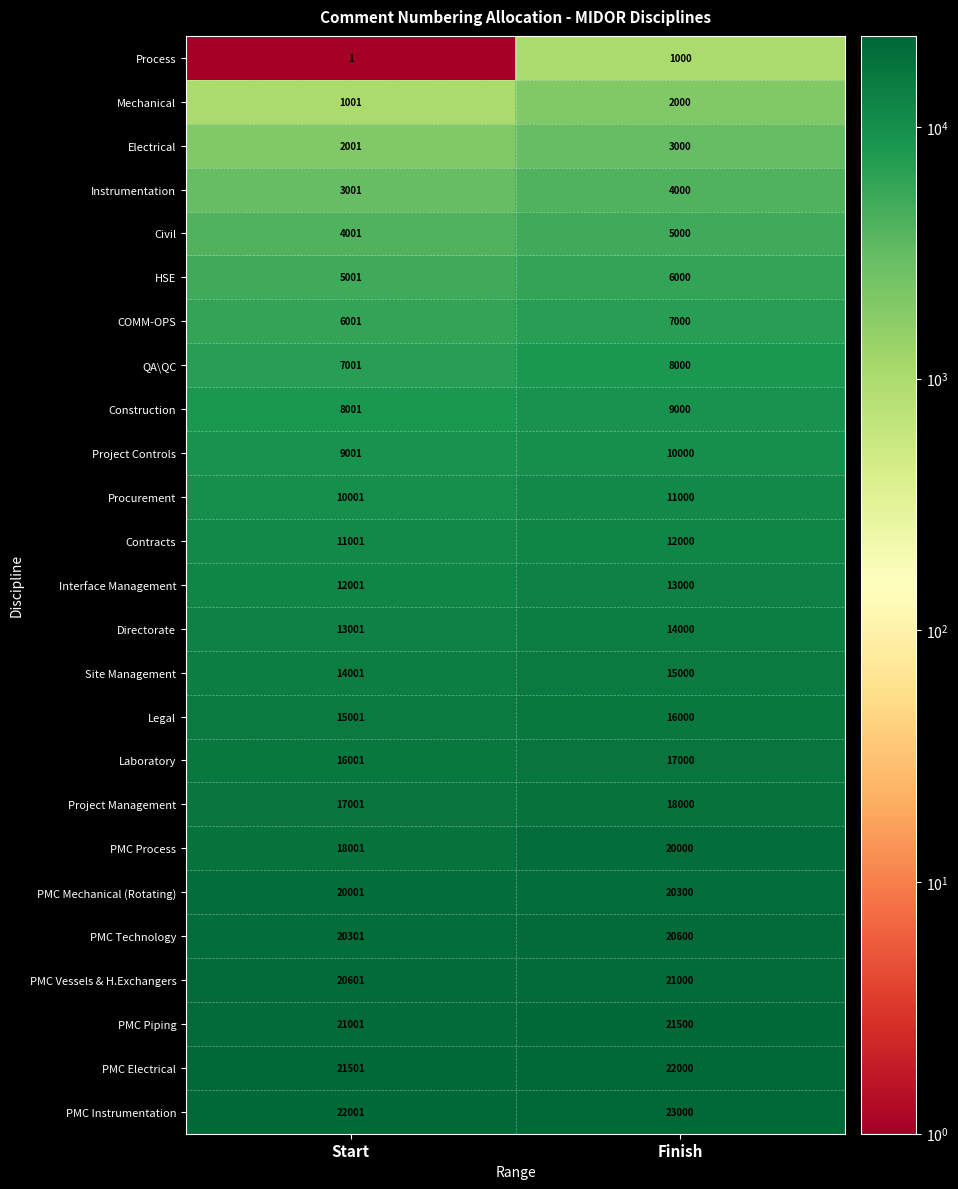

True or false: Directorate has a value of 13001 at Start.

True